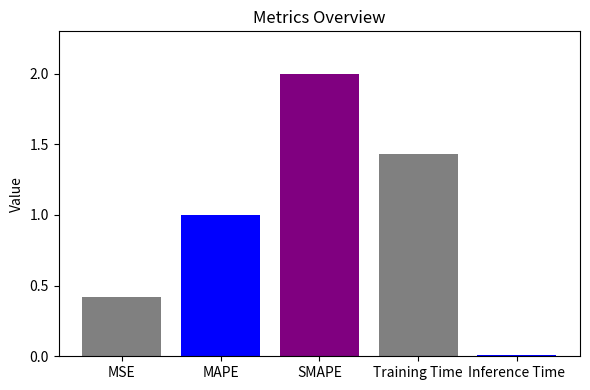

Where does the data first go above 1?

MAPE